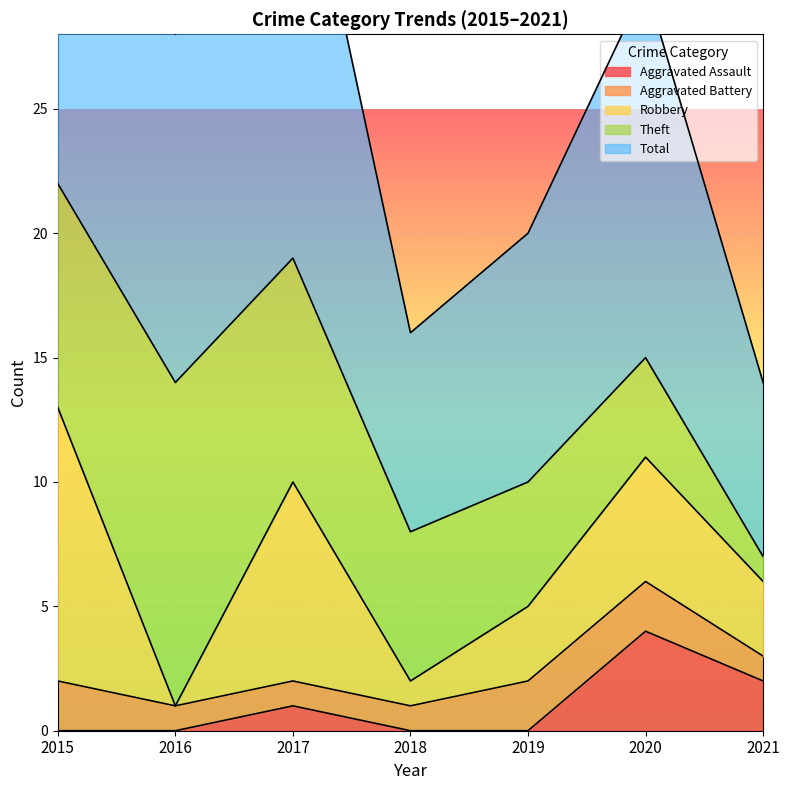

What is the sum of all Theft values?

47